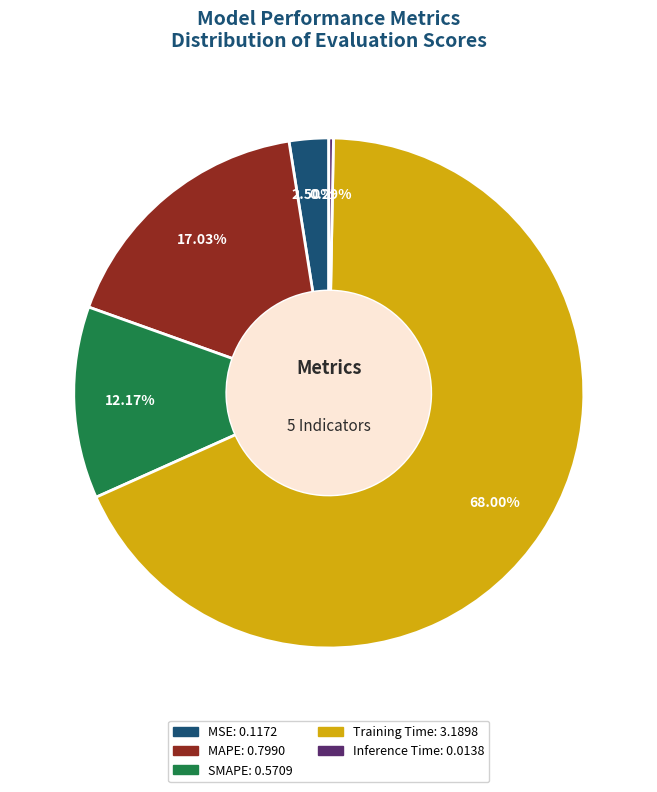

Count the number of slices in the pie.

5